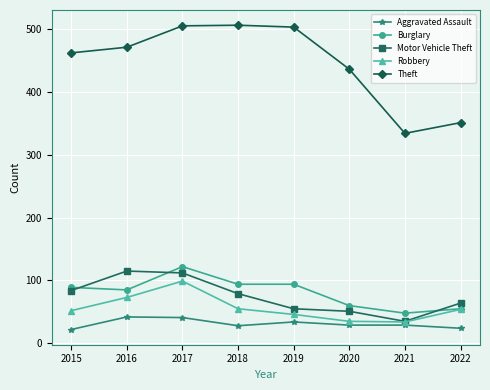

What is the difference between the maximum and minimum values in the Motor Vehicle Theft series?

80